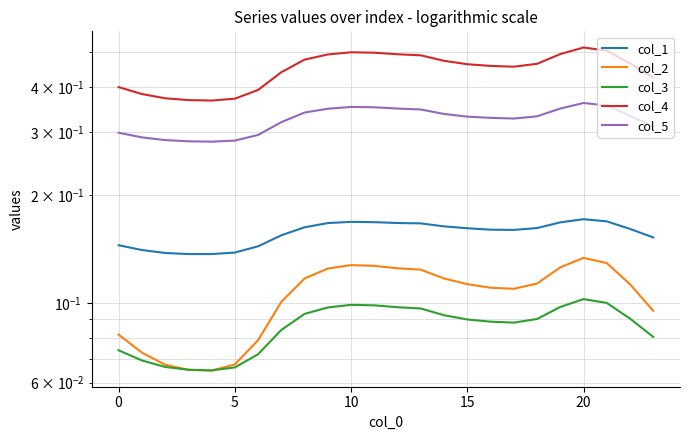

Between 9 and 18, which is larger?

9